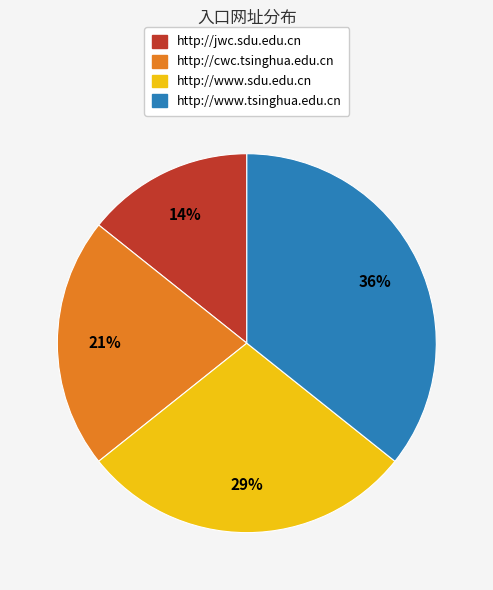

Which slice is the largest?

http://www.tsinghua.edu.cn